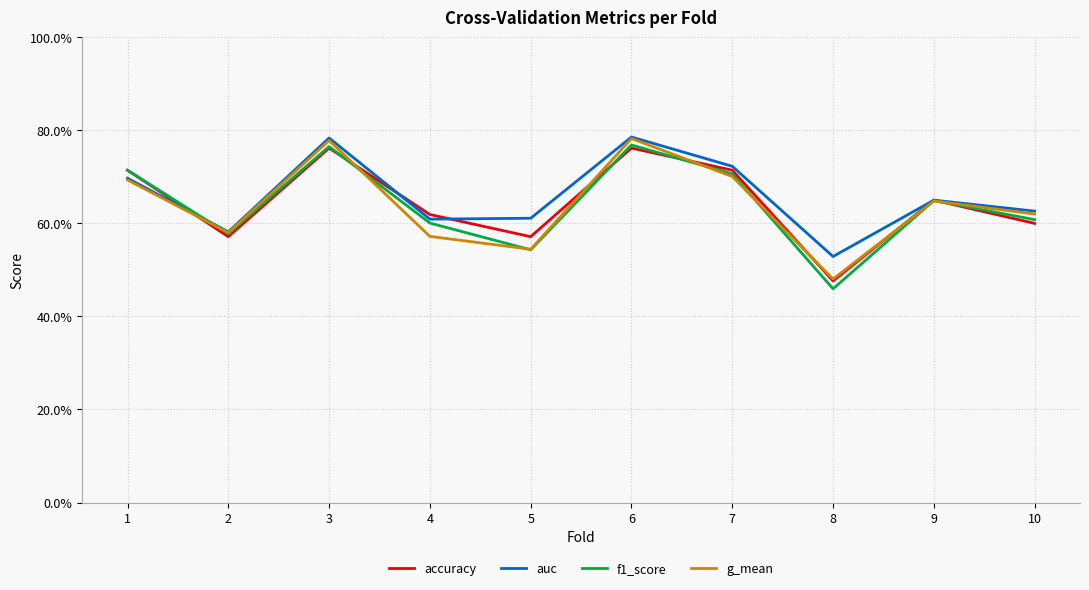

Does the chart display data point markers on the line(s)?

No